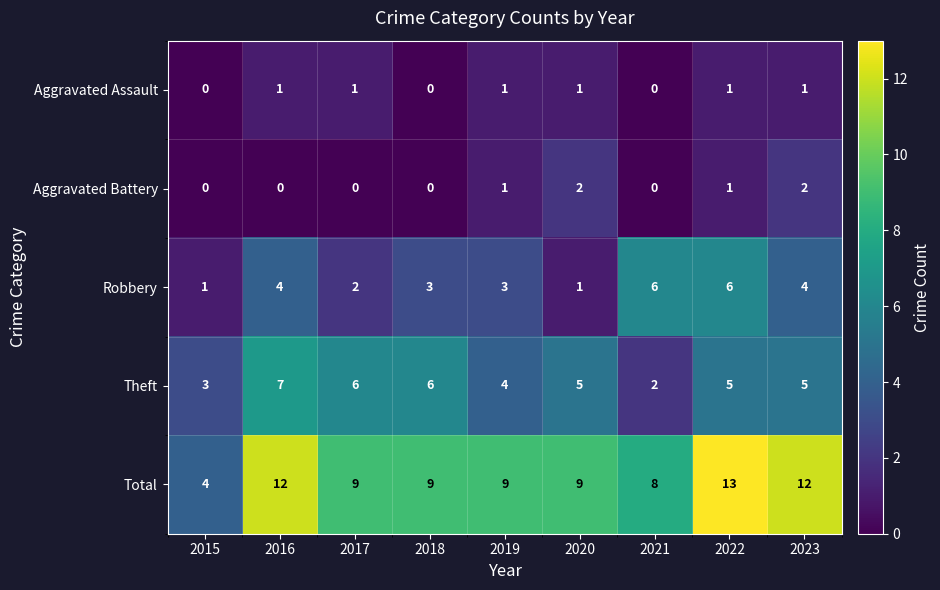

Is it true that Robbery equals 2 at 2020?

False